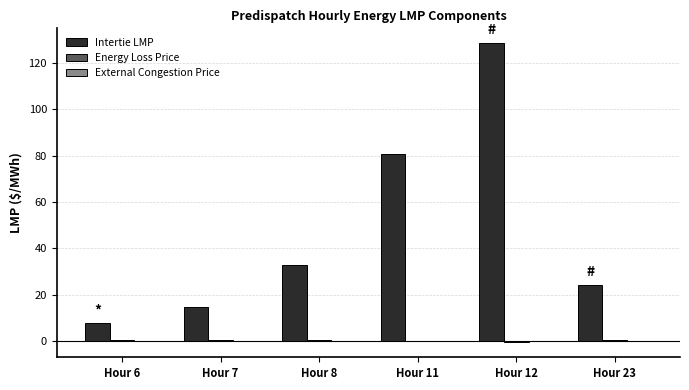

How many data points does each series have?

6